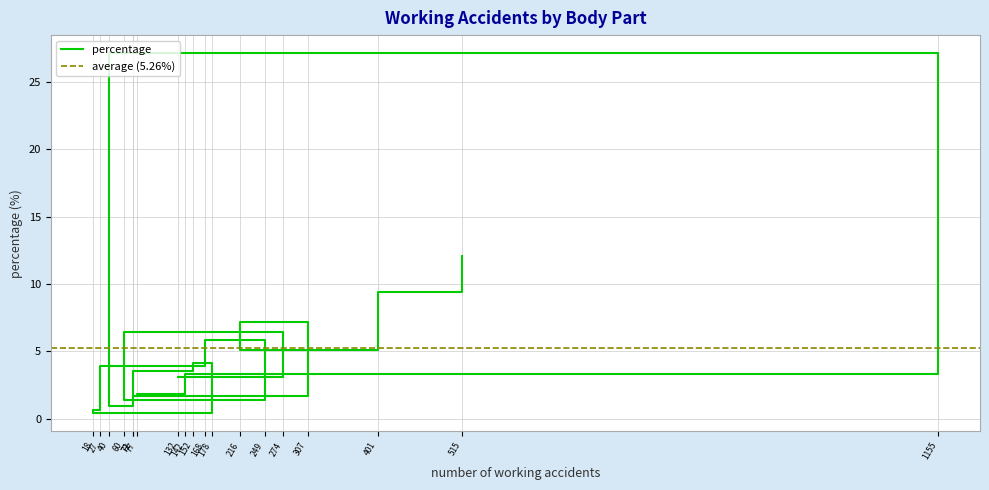

Reading left to right, extract all data points from this chart.

18=0.4	27=0.6	40=0.9	60=1.4	71=1.7	72=1.7	77=1.8	132=3.1	142=3.3	152=3.6	168=4.0	178=4.2	216=5.1	249=5.8	274=6.4	307=7.2	401=9.4	515=12.1	1155=27.1